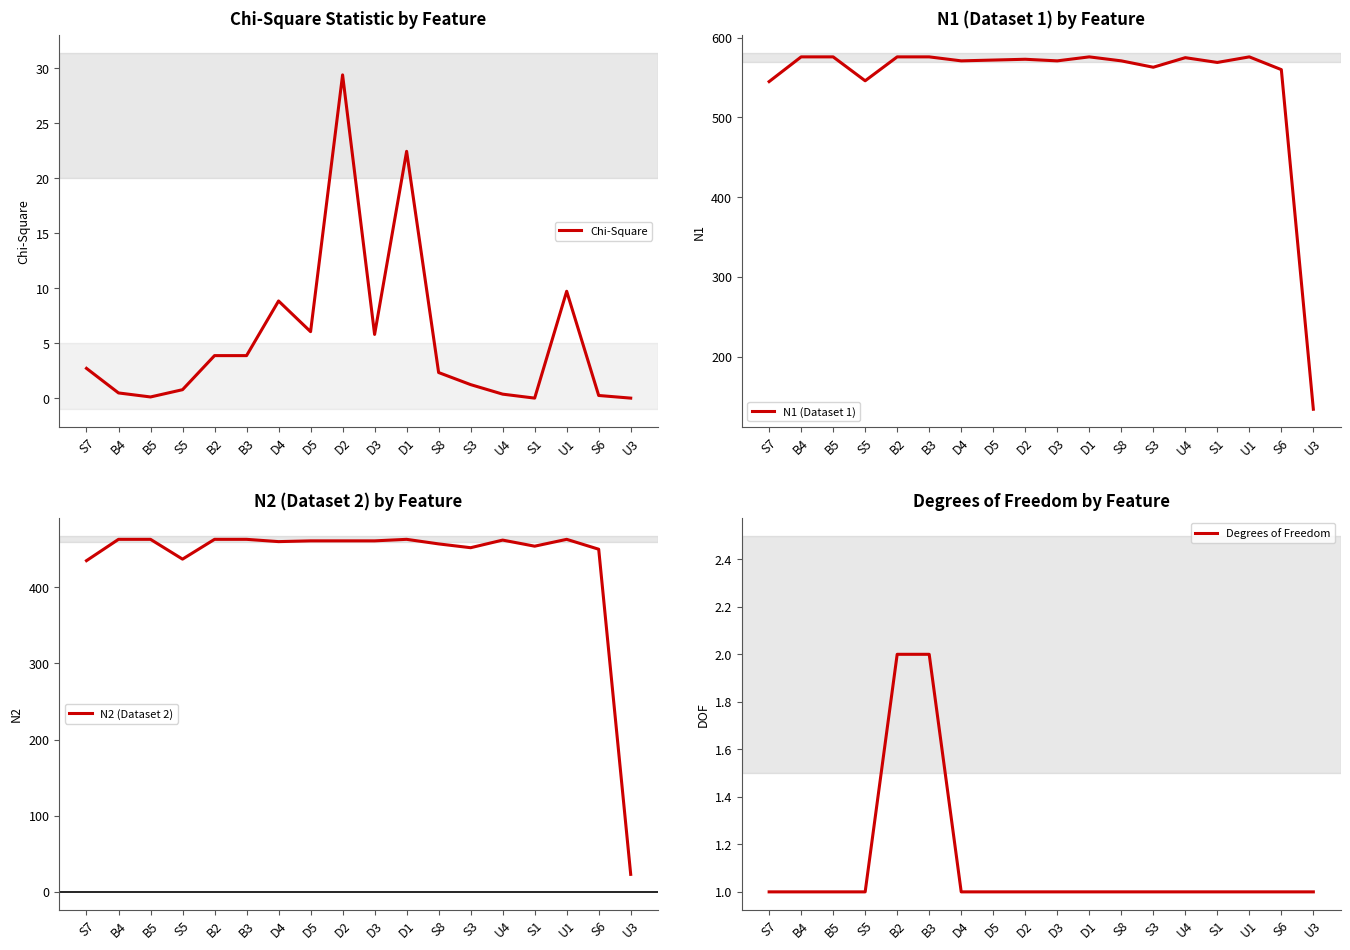

How many interior local peaks does the N2 (Dataset 2) series have?

3